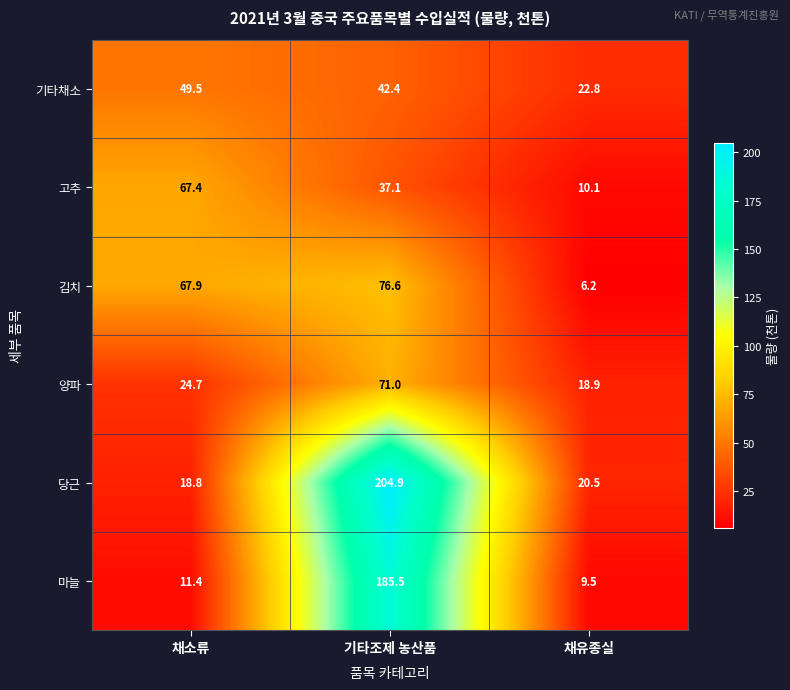

At 채소류, list the series in order from largest to smallest.

김치, 고추, 기타채소, 양파, 당근, 마늘